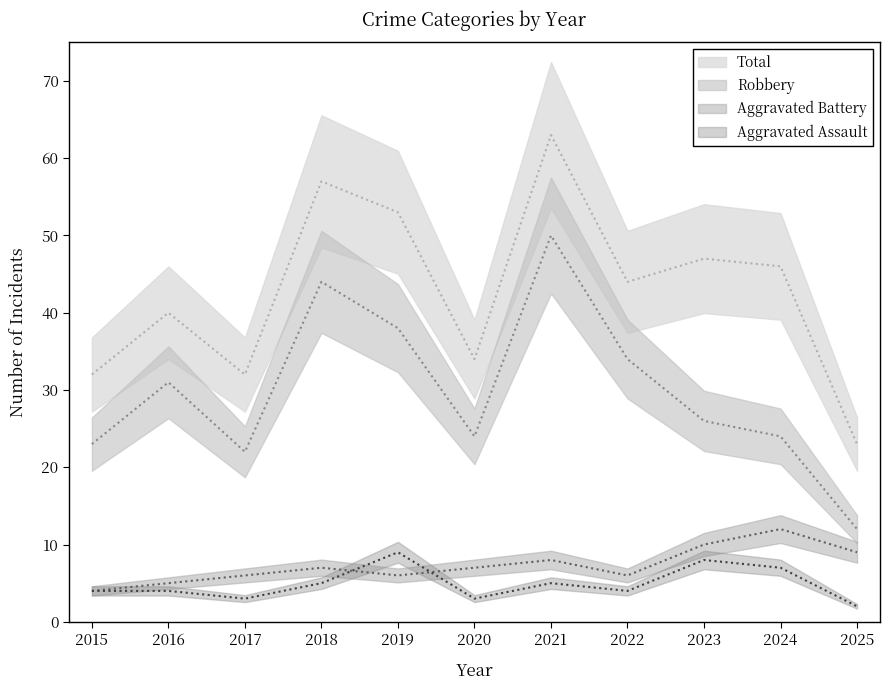

Reading left to right, list all the values displayed in this chart.

Aggravated Assault: 4	4	3	5	9	3	5	4	8	7	2
Aggravated Battery: 4	5	6	7	6	7	8	6	10	12	9
Robbery: 23	31	22	44	38	24	50	34	26	24	12
Total: 32	40	32	57	53	34	63	44	47	46	23